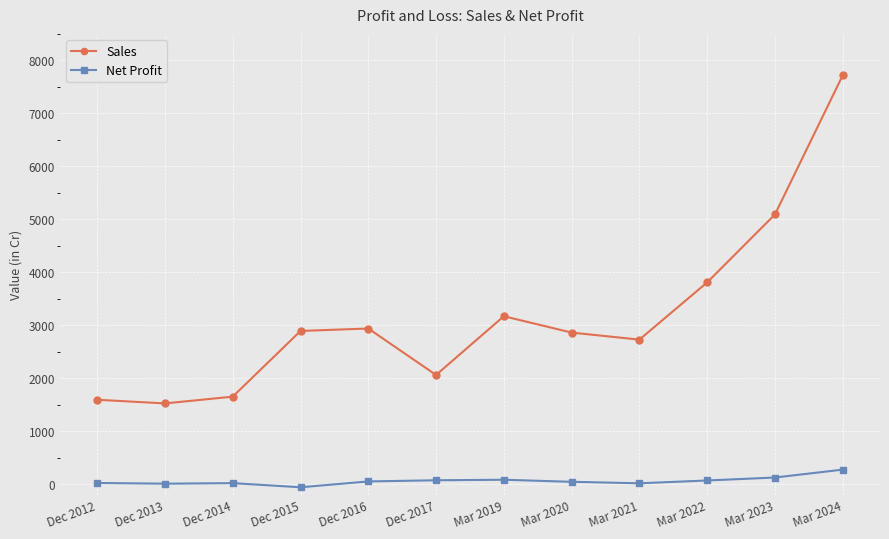

Is it true that Sales equals 2938 at Dec 2016?

True